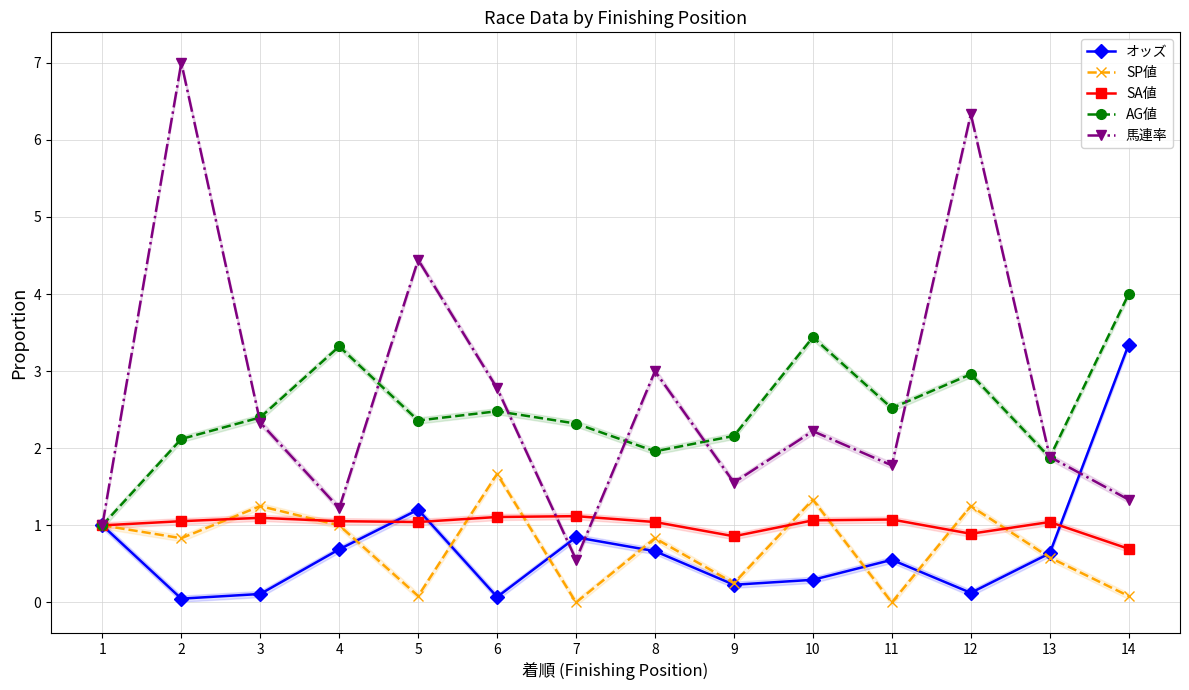

Which category has the lowest value in the SP値 series?

7